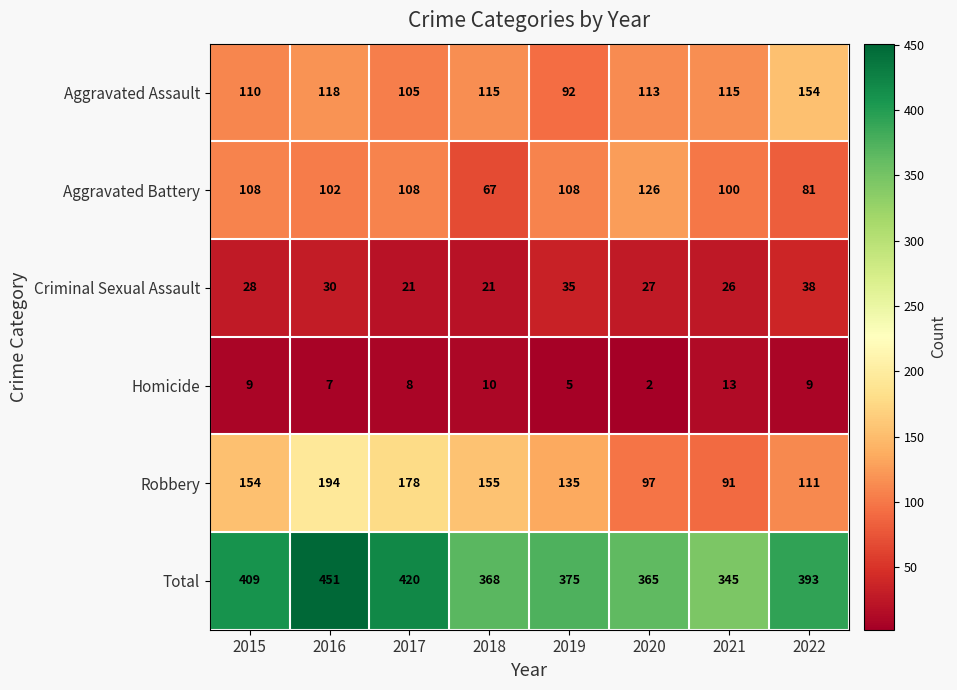

What is the maximum value shown in the chart?

451